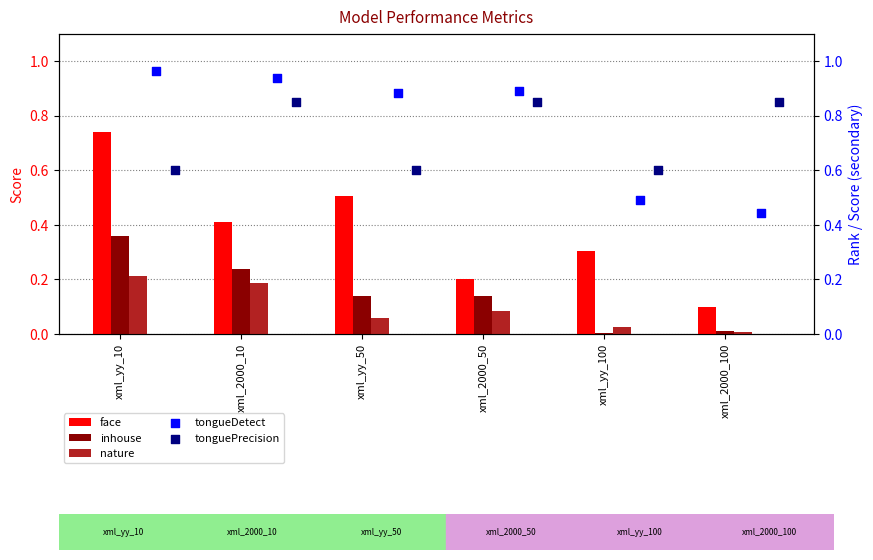

At how many categories does at least one series exceed 0?

6